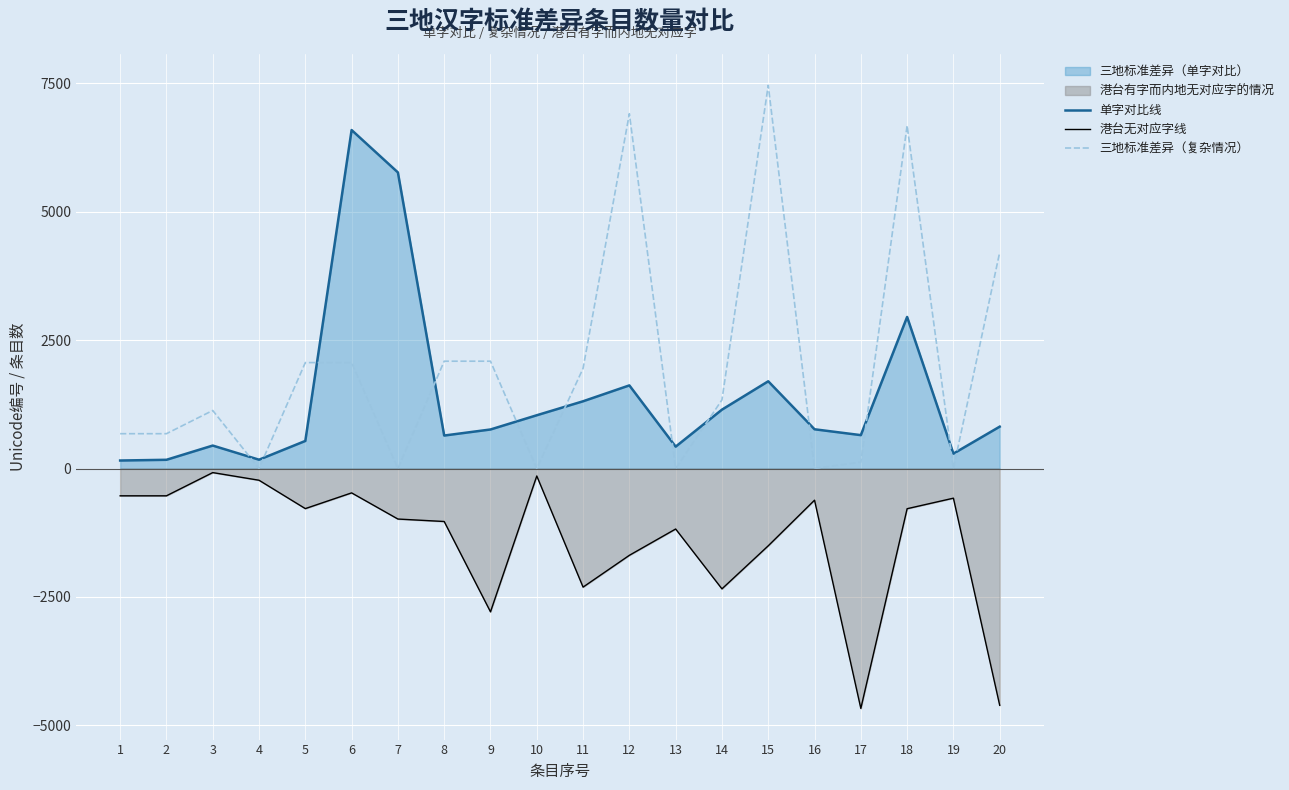

List the labels in order of 三地标准差异（复杂情况） value, largest first.

15, 12, 18, 20, 8, 9, 5, 6, 11, 14, 3, 1, 2, 17, 4, 7, 10, 13, 16, 19